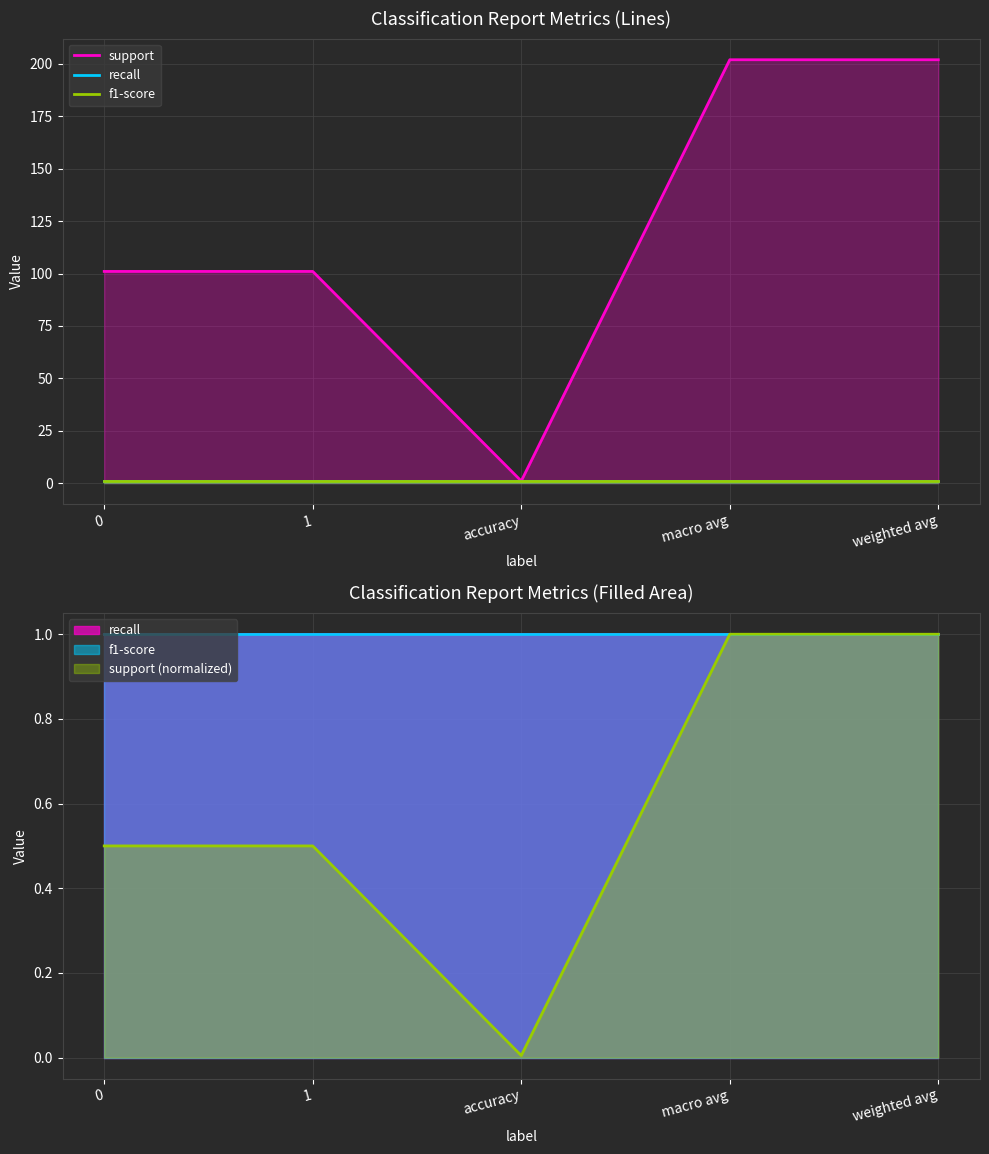

What position from the right is macro avg?

2